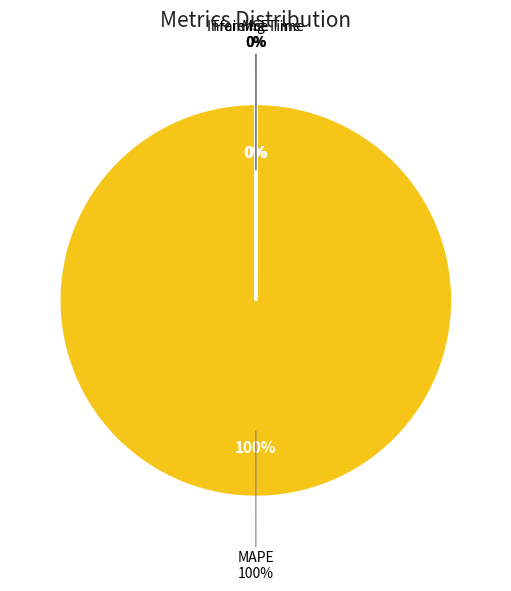

What is the total percentage of MAPE and MSE?

100.0%